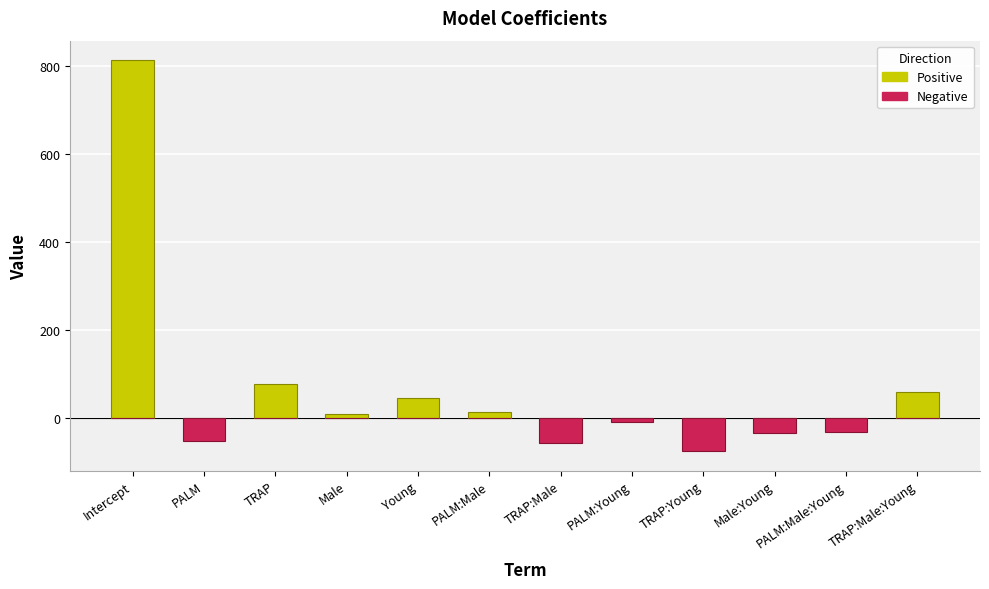

Which category has the highest value across all series?

Intercept